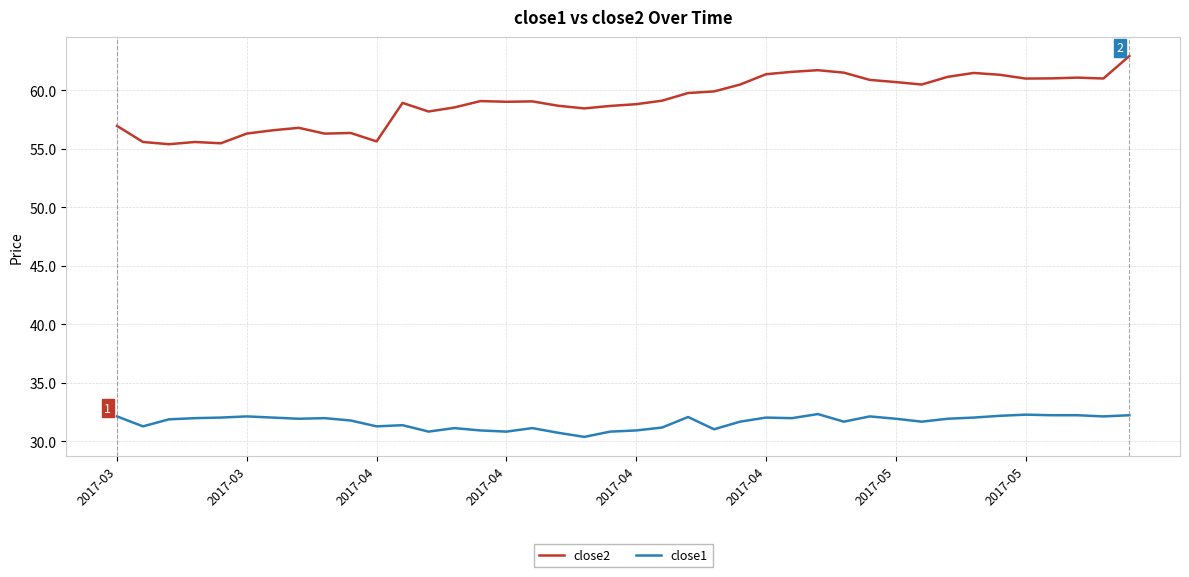

Rank the series by their maximum value, from highest to lowest.

close2, close1